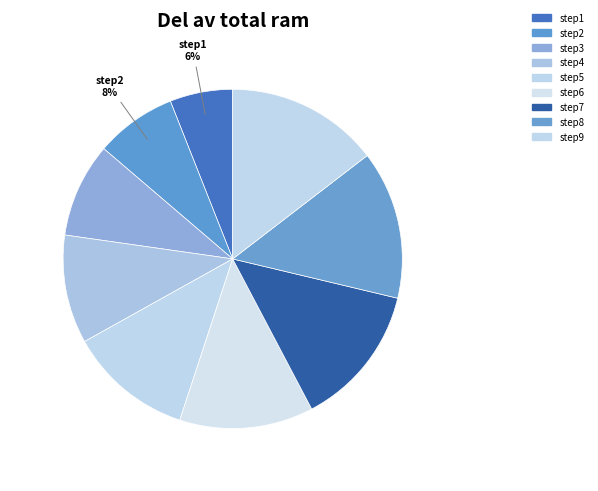

Is it true that step6 is 13% of the pie?

True